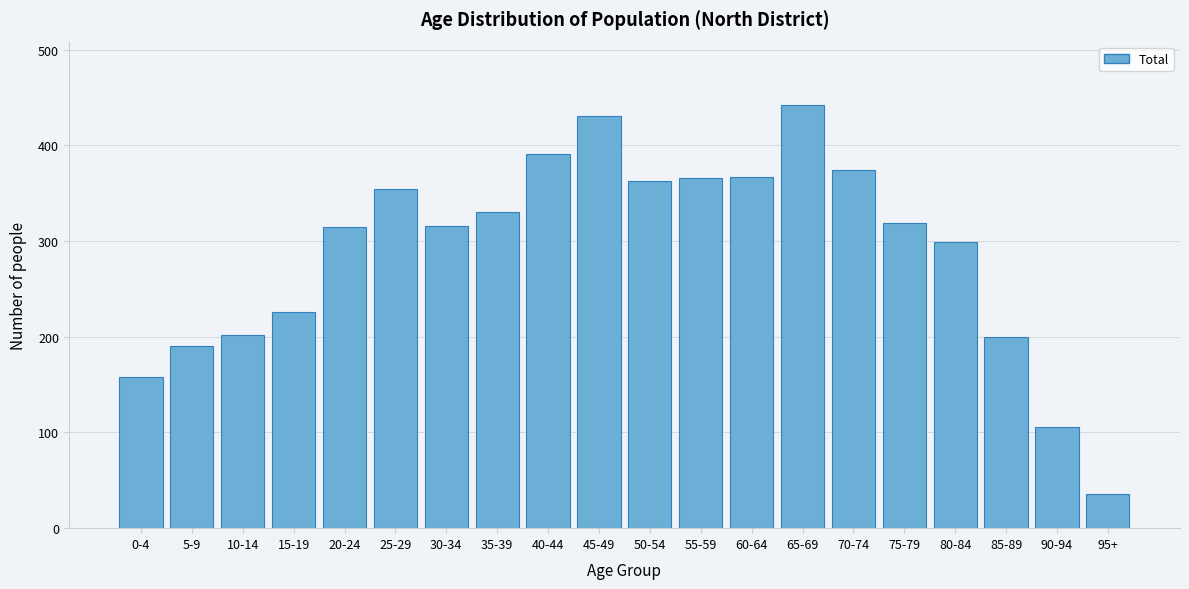

What is the label of the 5th bar from the right?

75-79